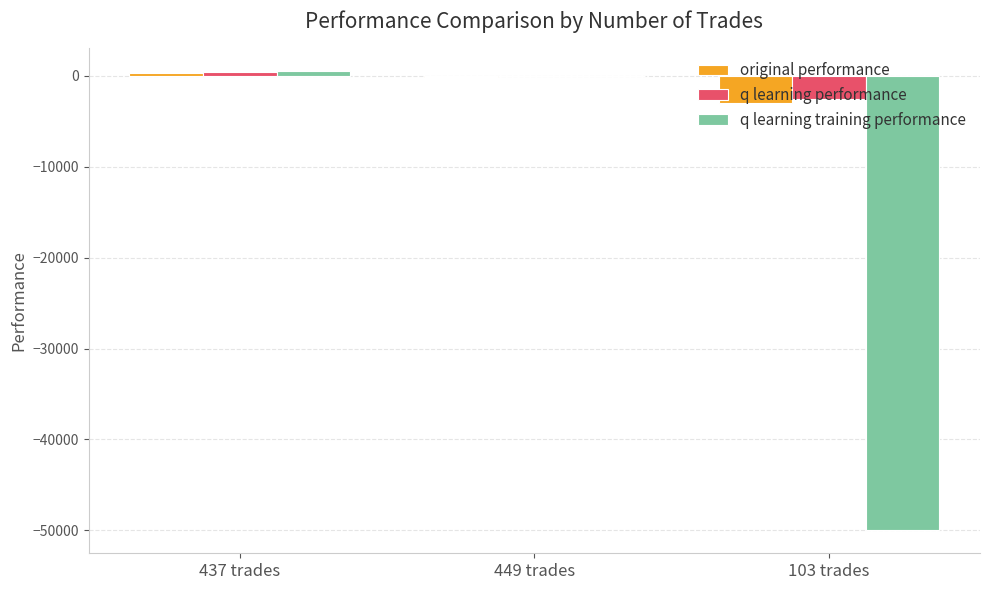

What is the total value across all series at 103 trades?

-55560.7